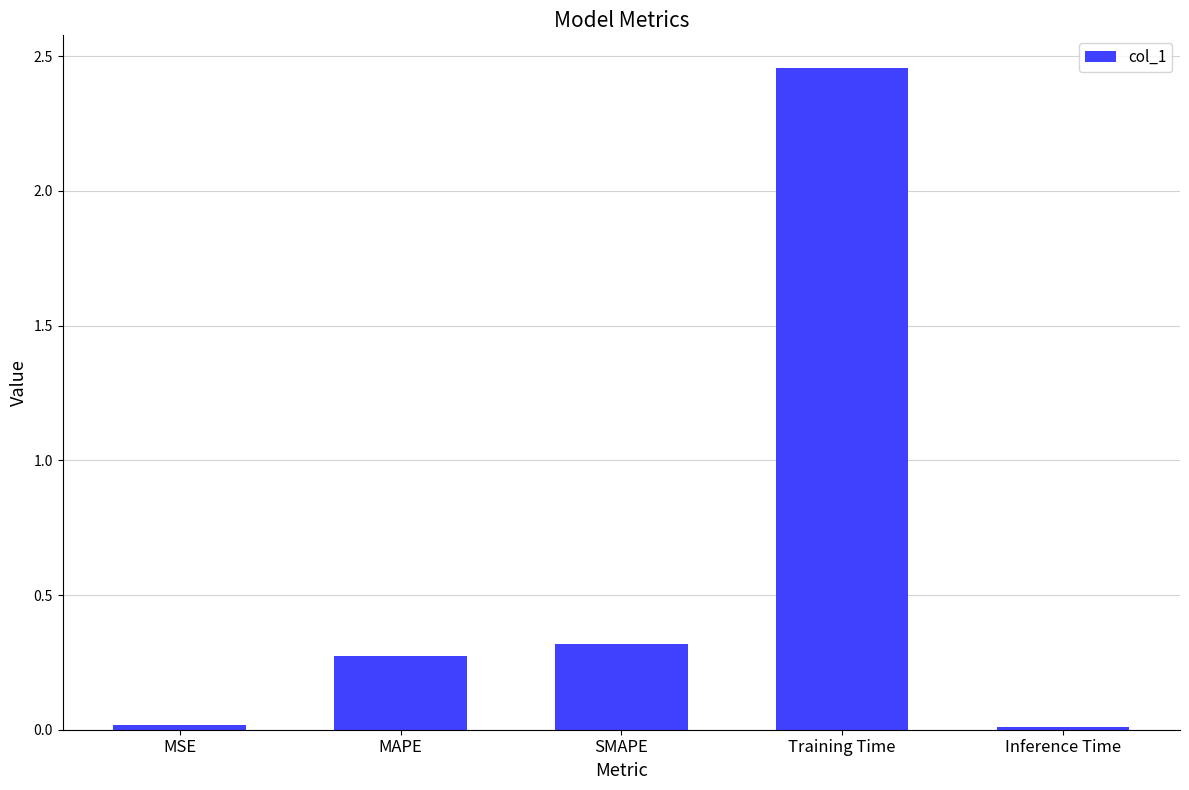

What position from the right is SMAPE?

3